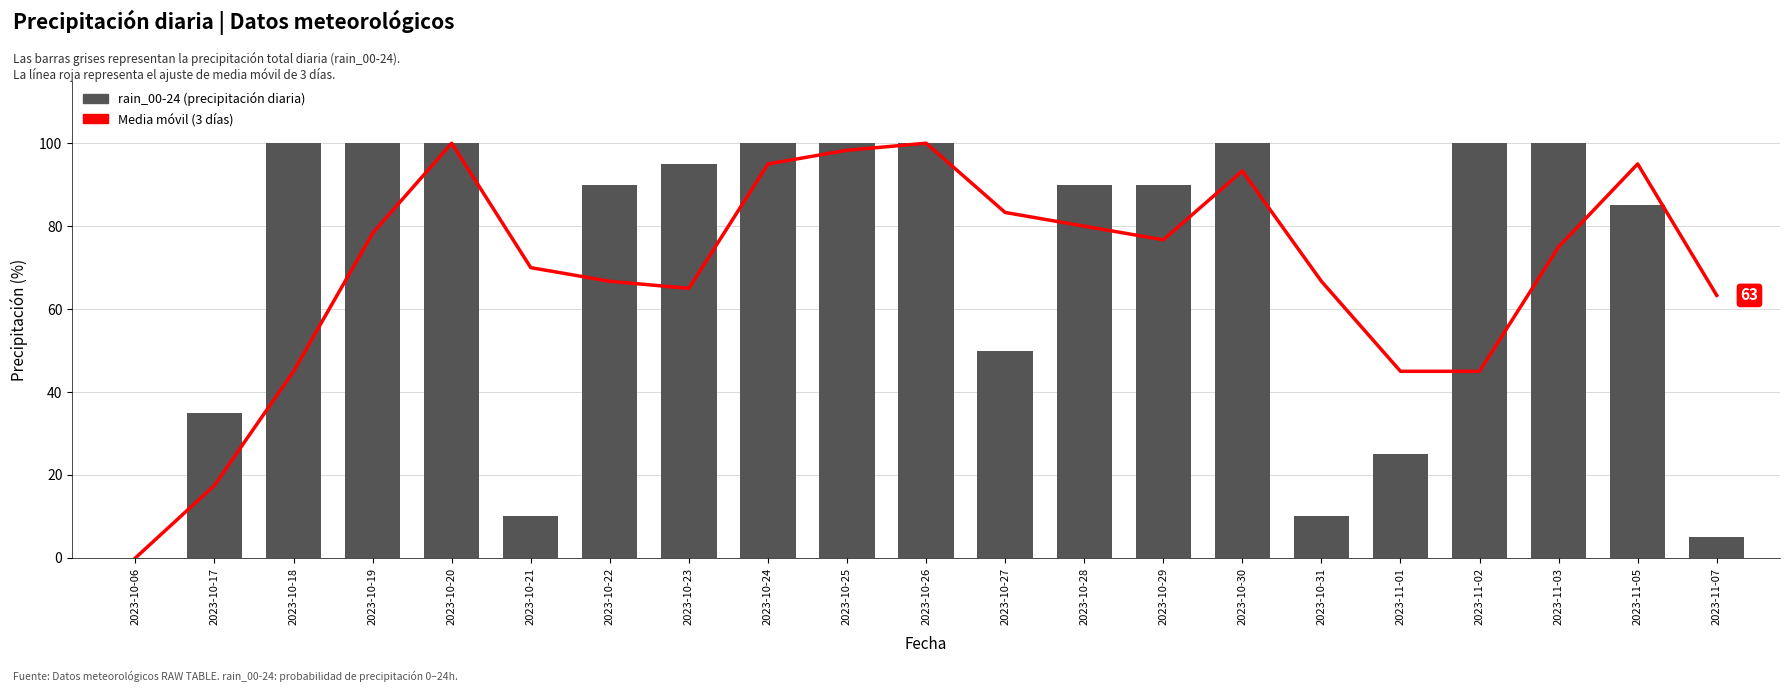

Rank the series by their average value, from highest to lowest.

rain_00-24, Media móvil (3 días)